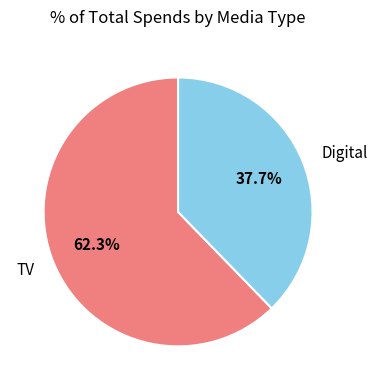

Is there a majority slice in this chart?

Yes